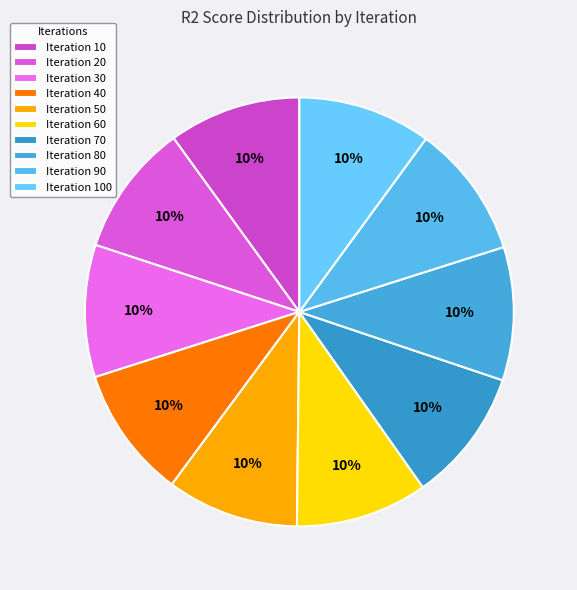

Rank the categories by value from lowest to highest.

40, 50, 60, 10, 20, 30, 80, 90, 100, 70